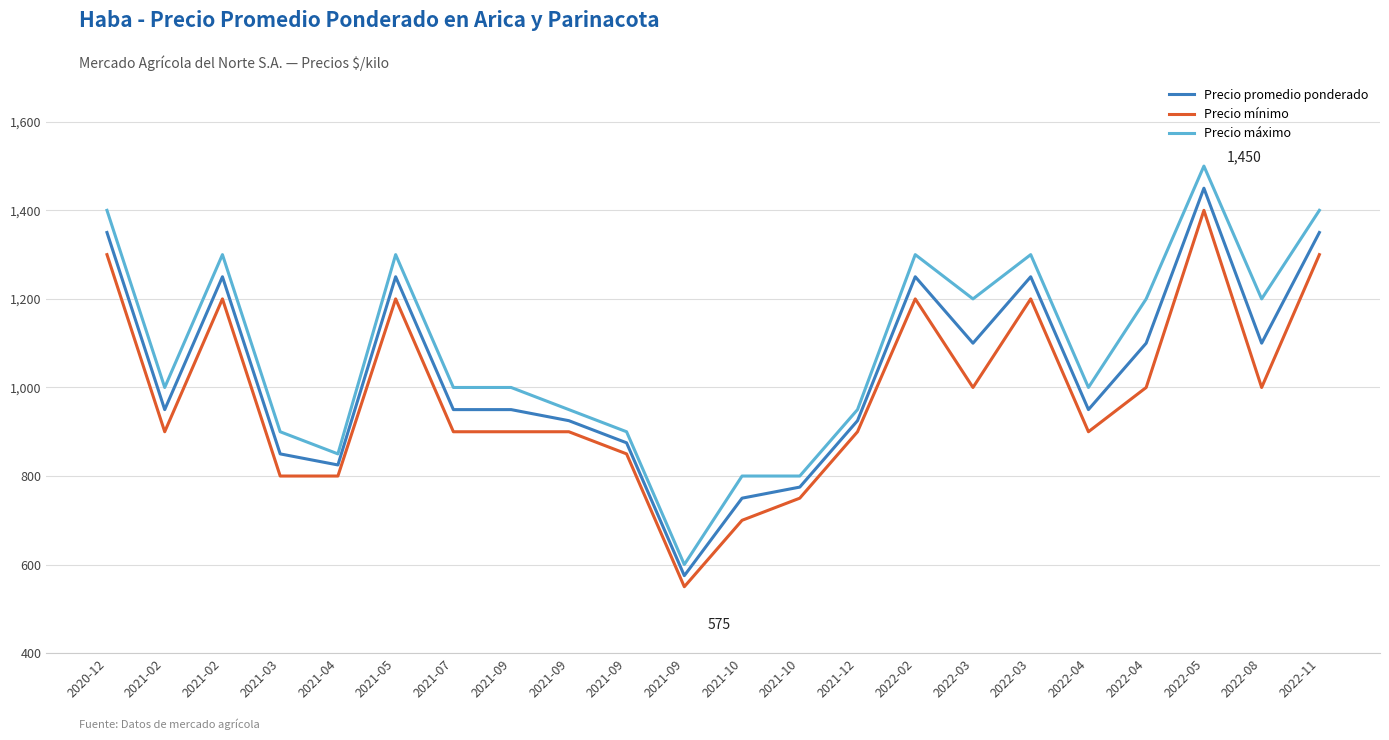

Reading left to right, extract all data points from this chart.

Precio promedio ponderado: 1350	950	1250	850	825	1250	950	950	925	875	575	750	775	925	1250	1100	1250	950	1100	1450	1100	1350
Precio mínimo: 1300	900	1200	800	800	1200	900	900	900	850	550	700	750	900	1200	1000	1200	900	1000	1400	1000	1300
Precio máximo: 1400	1000	1300	900	850	1300	1000	1000	950	900	600	800	800	950	1300	1200	1300	1000	1200	1500	1200	1400